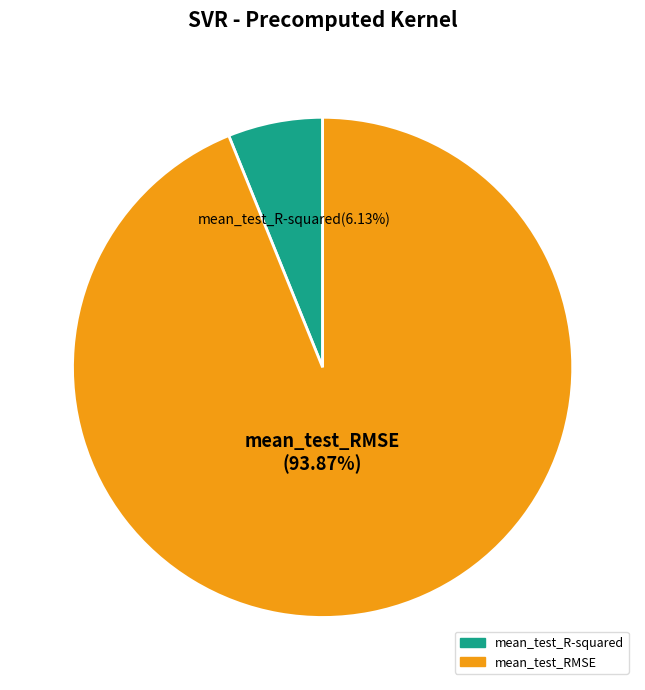

True or false: mean_test_R-squared accounts for 12% of the total.

False